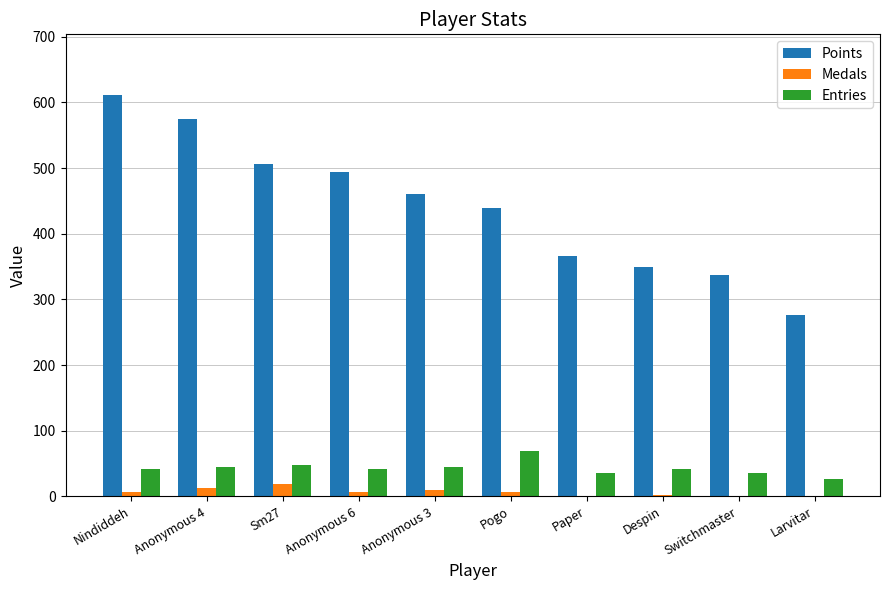

What is the sum of all Points values?

4415